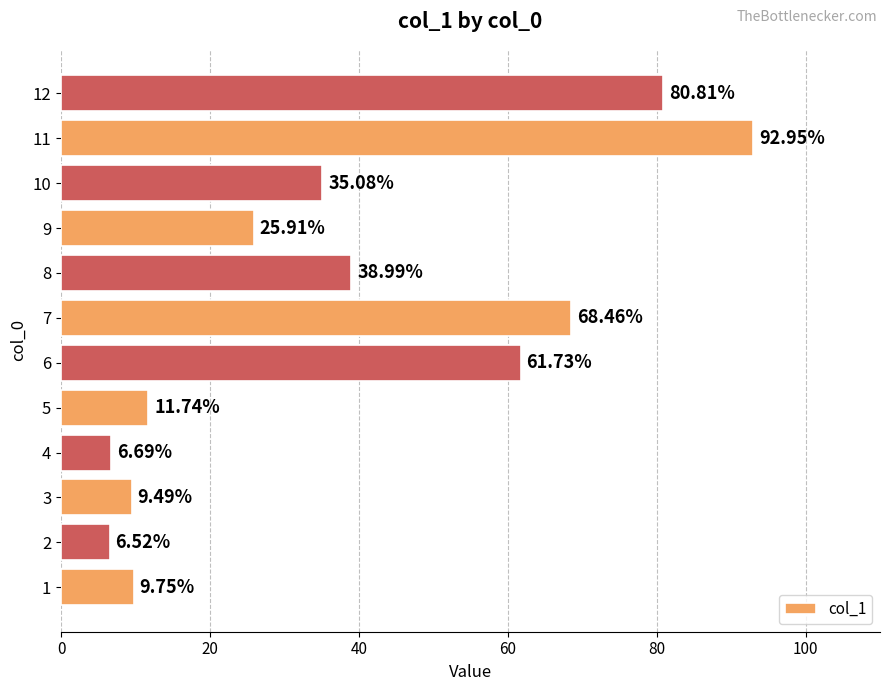

Where is the data nearest to the value 49?

8